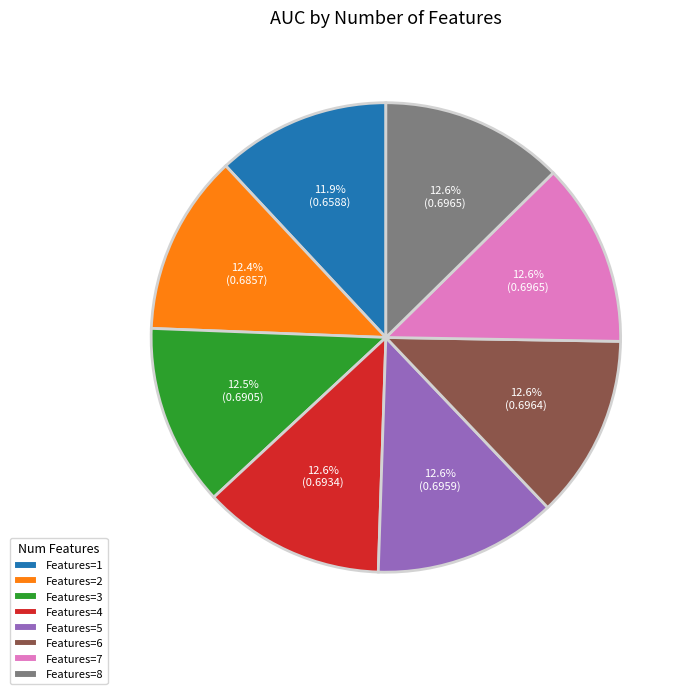

Is there any slice that represents more than half of the pie?

No